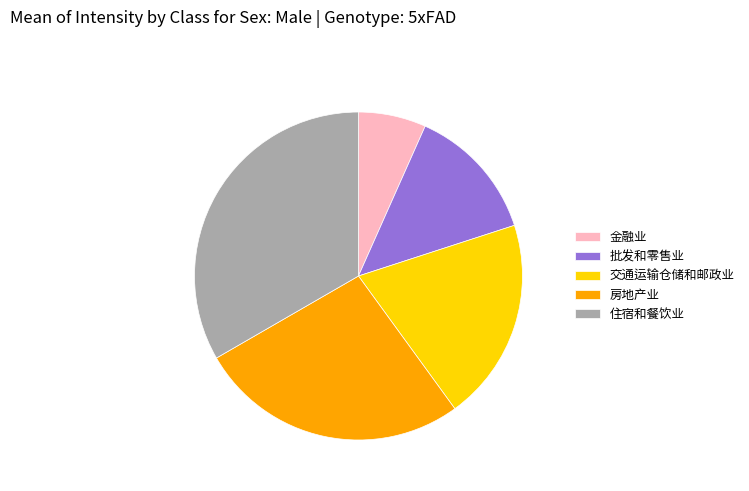

Is it true that 交通运输仓储和邮政业 is 20% of the pie?

True